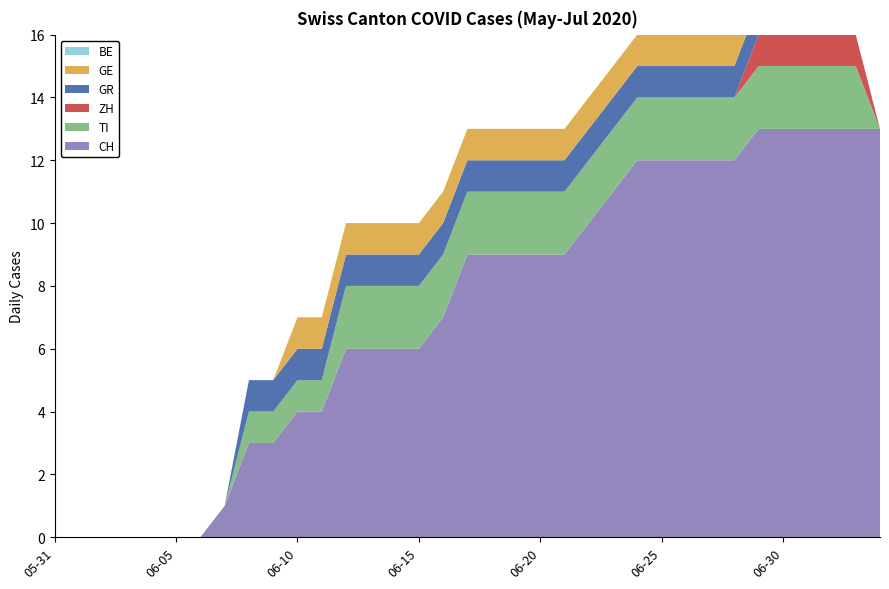

Reading left to right, what are all the values shown in this chart?

CH: 0	0	0	0	0	0	0	1	3	3	4	4	6	6	6	6	7	9	9	9	9	9	10	11	12	12	12	12	12	13	13	13	13	13	13
TI: 0	0	0	0	0	0	0	0	1	1	1	1	2	2	2	2	2	2	2	2	2	2	2	2	2	2	2	2	2	2	2	2	2	2	0
ZH: 0	0	0	0	0	0	0	0	0	0	0	0	0	0	0	0	0	0	0	0	0	0	0	0	0	0	0	0	0	1	1	1	1	1	0
GR: 0	0	0	0	0	0	0	0	1	1	1	1	1	1	1	1	1	1	1	1	1	1	1	1	1	1	1	1	1	1	1	1	1	0	0
GE: 0	0	0	0	0	0	0	0	0	0	1	1	1	1	1	1	1	1	1	1	1	1	1	1	1	1	1	1	1	0	0	0	0	0	0
BE: 0	0	0	0	0	0	0	0	0	0	0	0	0	0	0	0	0	0	0	0	0	0	0	0	0	0	0	0	0	0	0	0	0	0	0